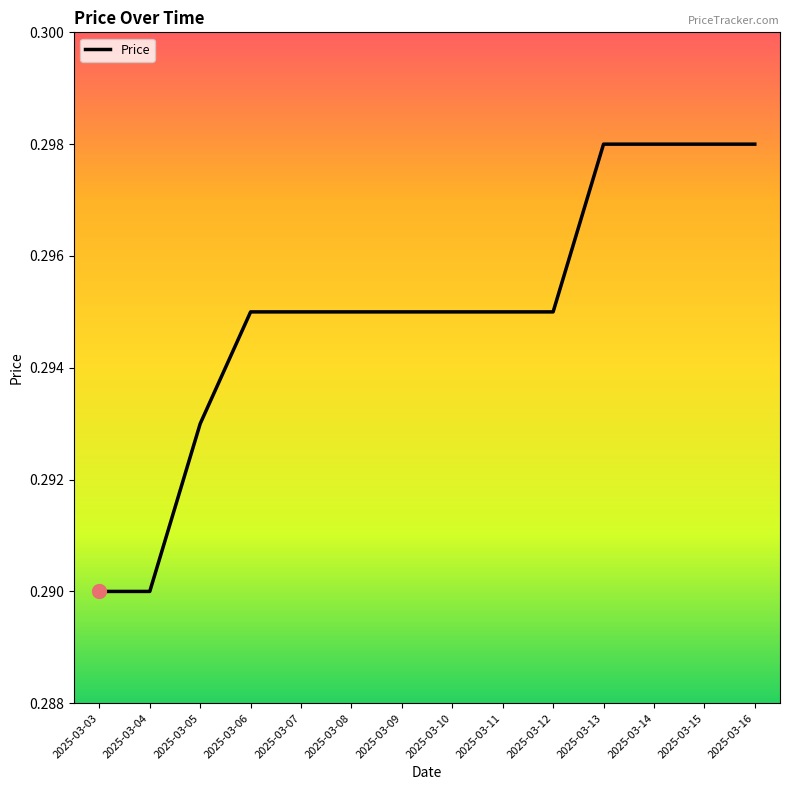

Is it true that the value at 2025-03-07 is 0.4?

False